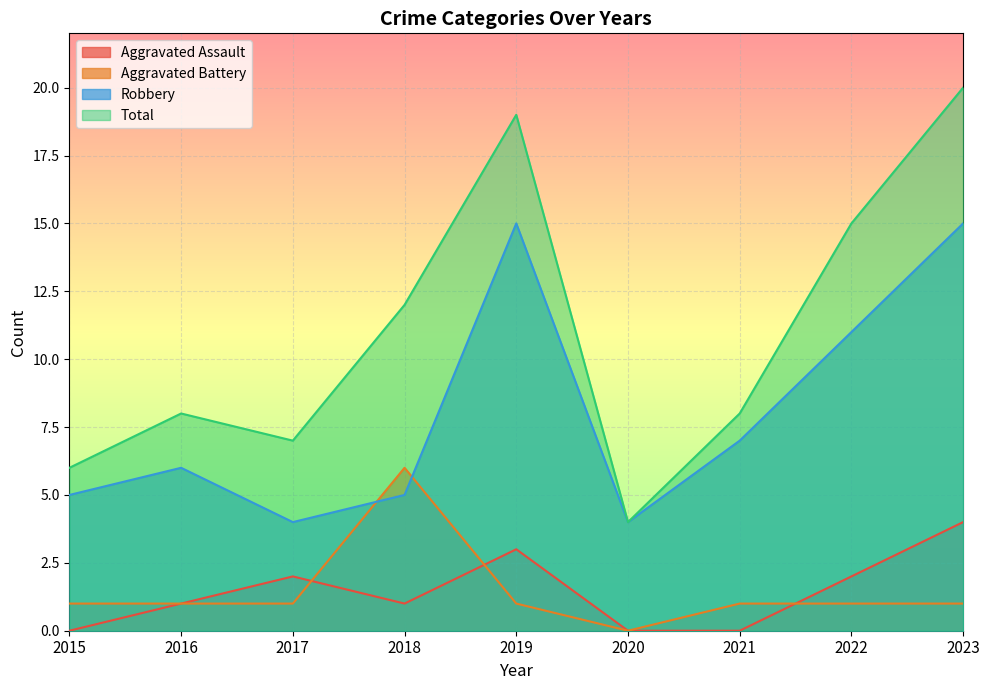

Which series changed the most between 2016 and 2019?

Total